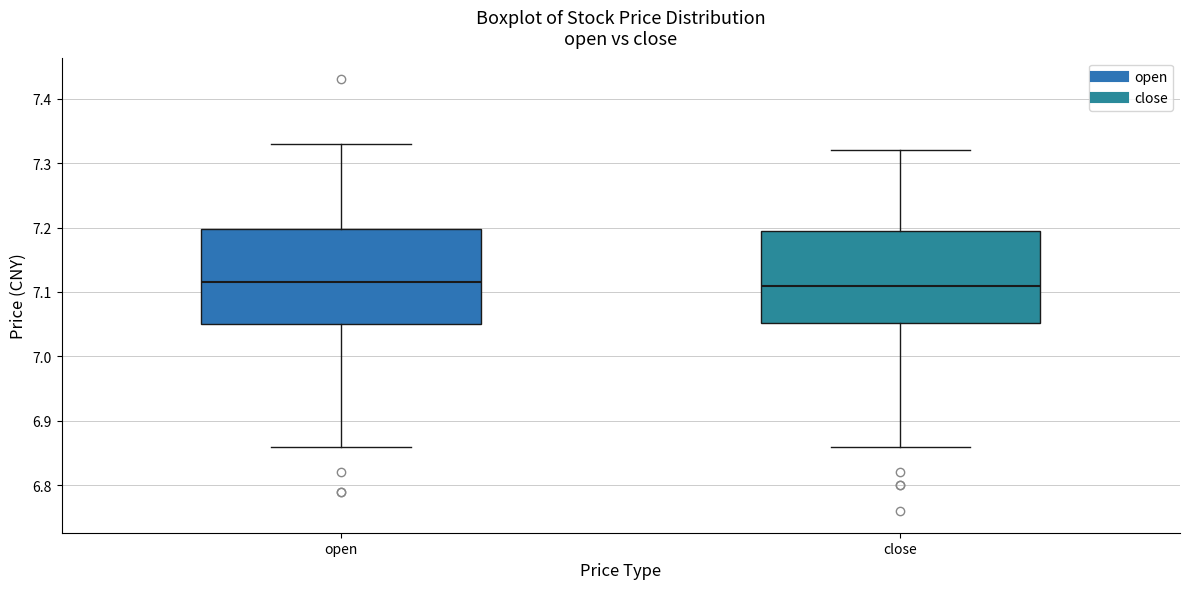

Reading left to right, read every box against the y-axis: the position of its median line, the range the box covers, and the ends of its whiskers. The values are not printed on the chart, so give them approximately, as read against the axis.

open: median 7.12, box 7.05 to 7.20, whiskers 6.86 to 7.33
close: median 7.11, box 7.05 to 7.20, whiskers 6.86 to 7.32